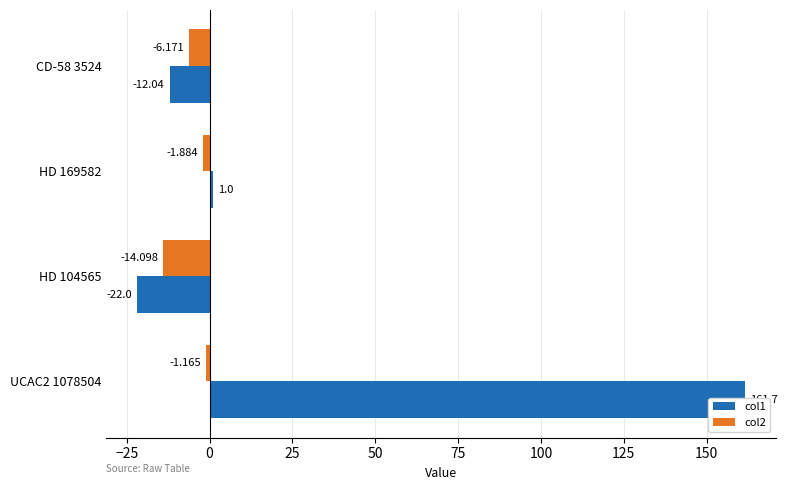

Reading left to right, list all the values displayed in this chart.

col1: 161.7	-22.0	1.0	-12.0
col2: -1.2	-14.1	-1.9	-6.2